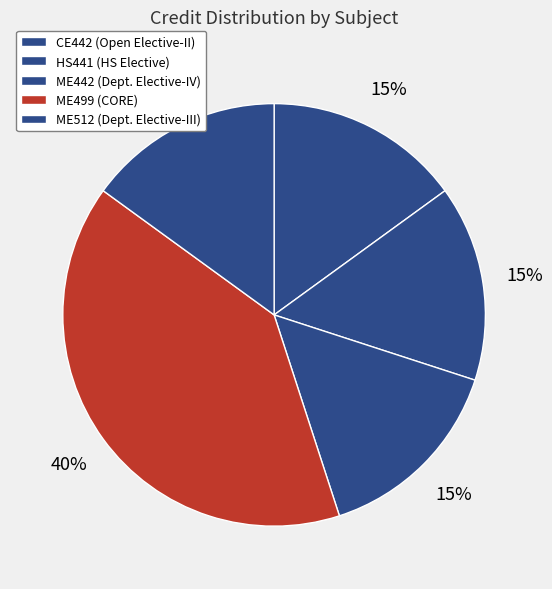

How many slices are in this pie chart?

5